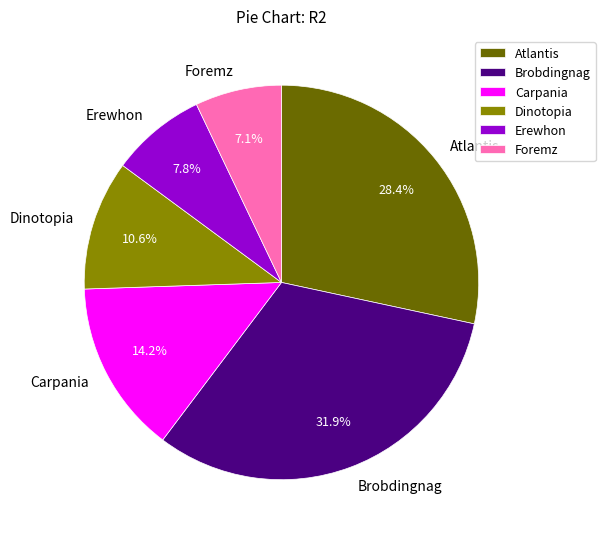

Which slice is the smallest?

Foremz